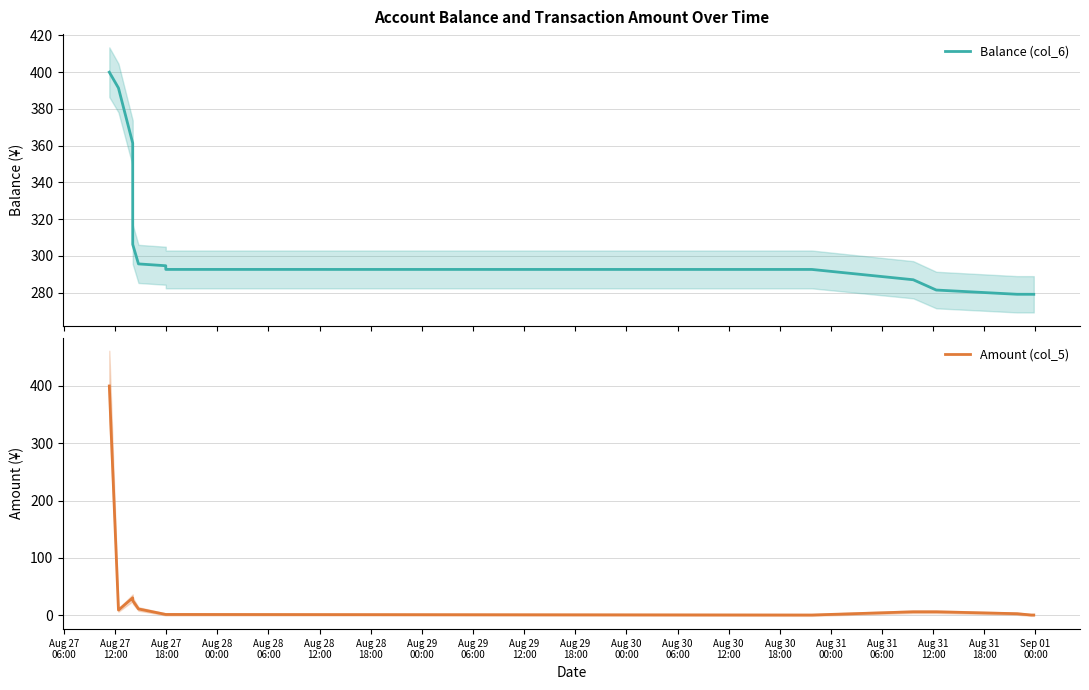

What is the highest value of the Balance (col_6) series?

400.0